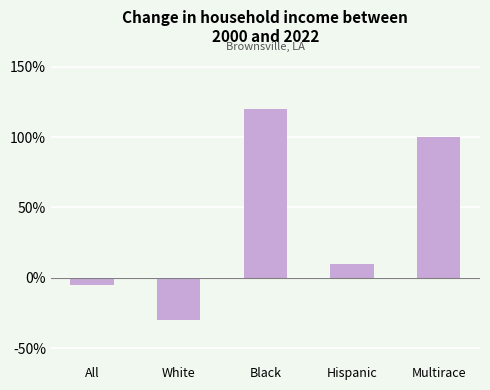

Are the bars grouped side by side (vs. stacked)?

No